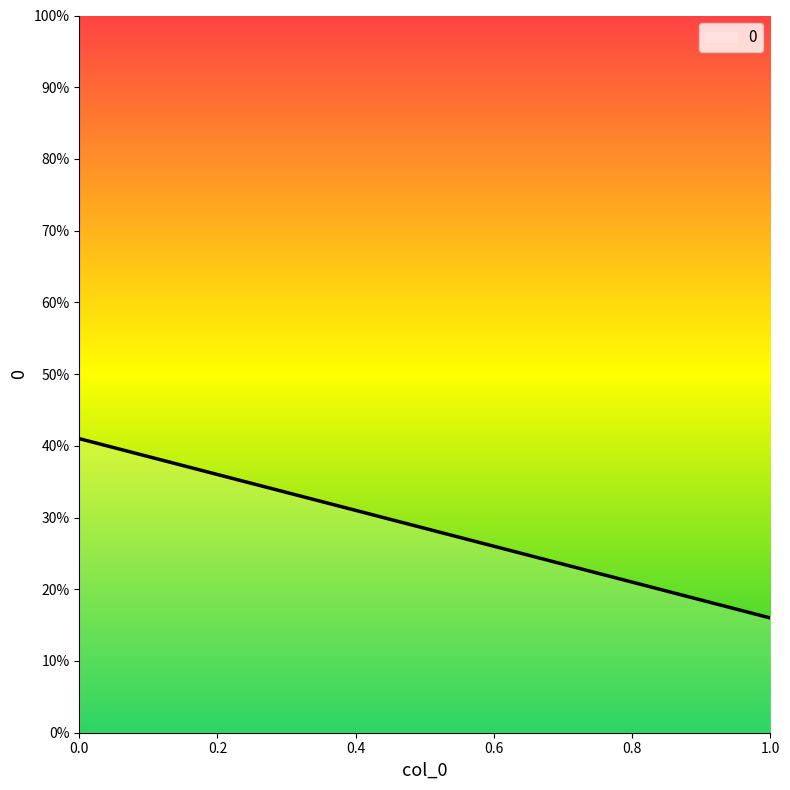

What is the change in value from 0 to 1?

-25